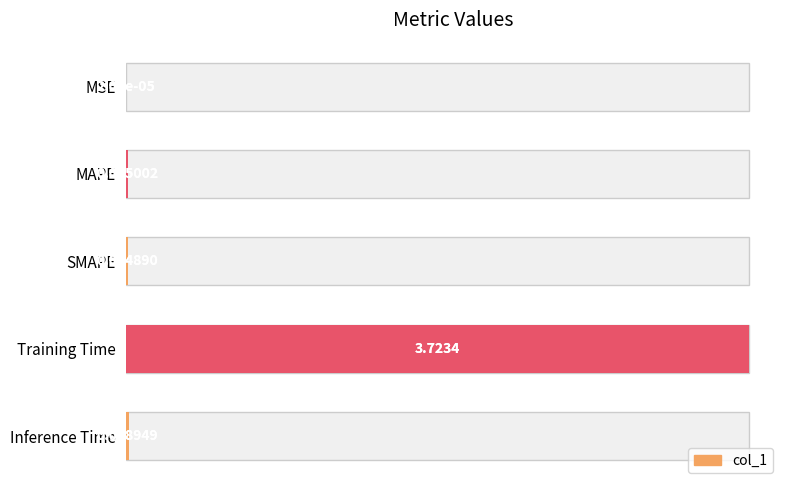

Does the chart contain stacked bars?

No